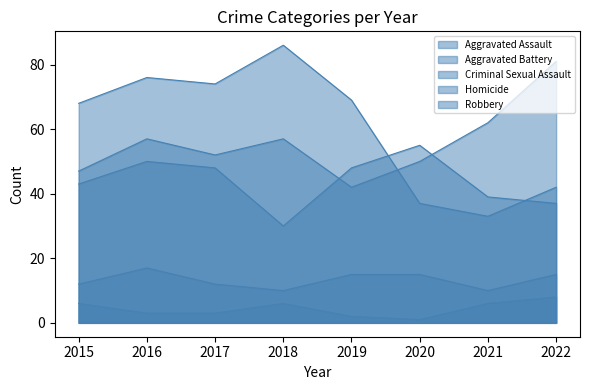

Rank the series by their maximum value, from lowest to highest.

Homicide, Criminal Sexual Assault, Aggravated Battery, Aggravated Assault, Robbery